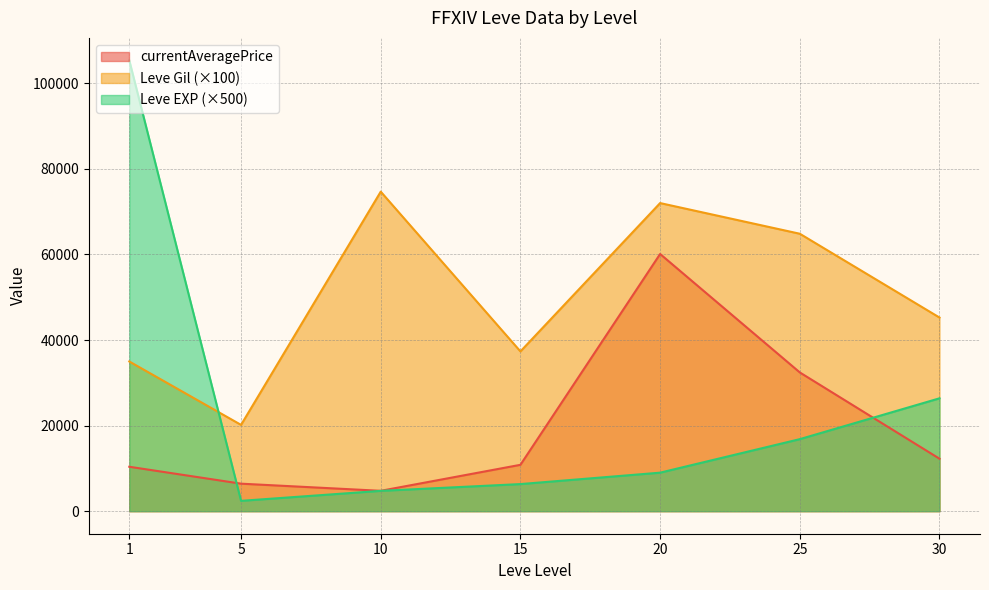

List the series in order of their overall mean, highest first.

Leve Gil (×100), Leve EXP (×500), currentAveragePrice